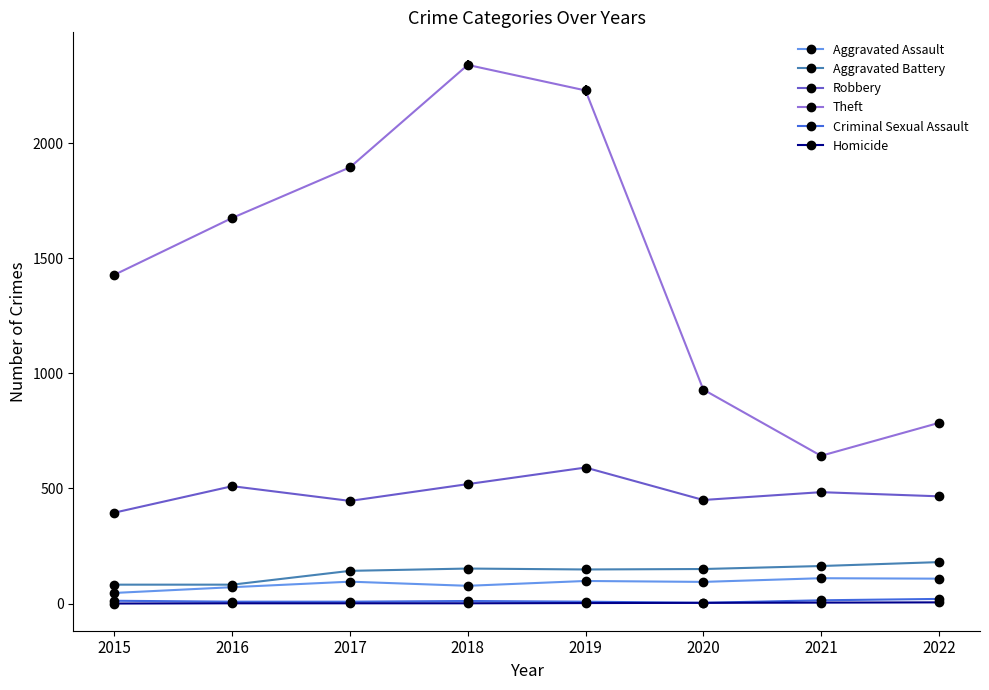

What is the maximum value for Aggravated Battery?

180